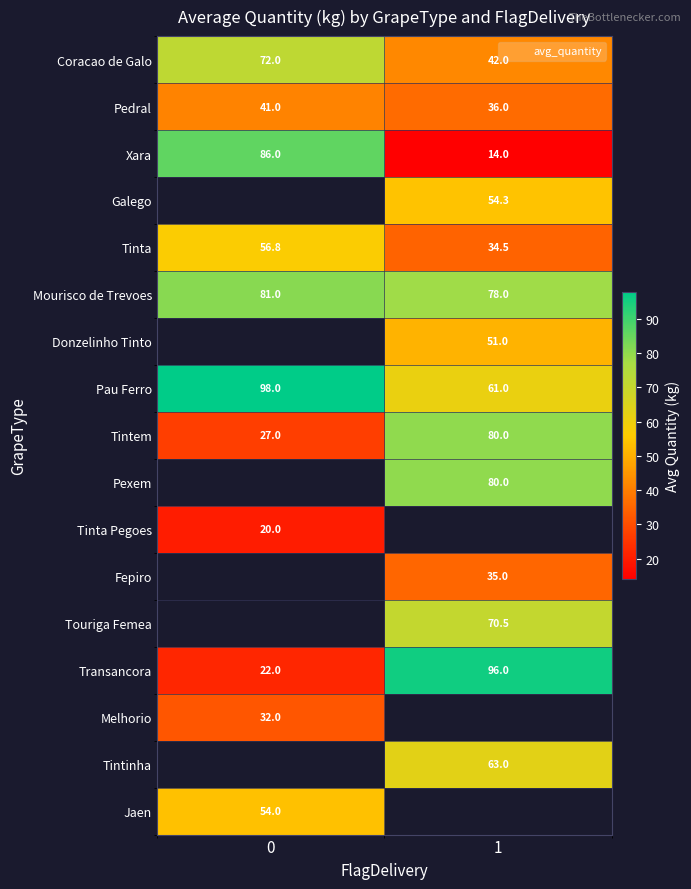

The Xara series shows 86.0 at 0. True or false?

True